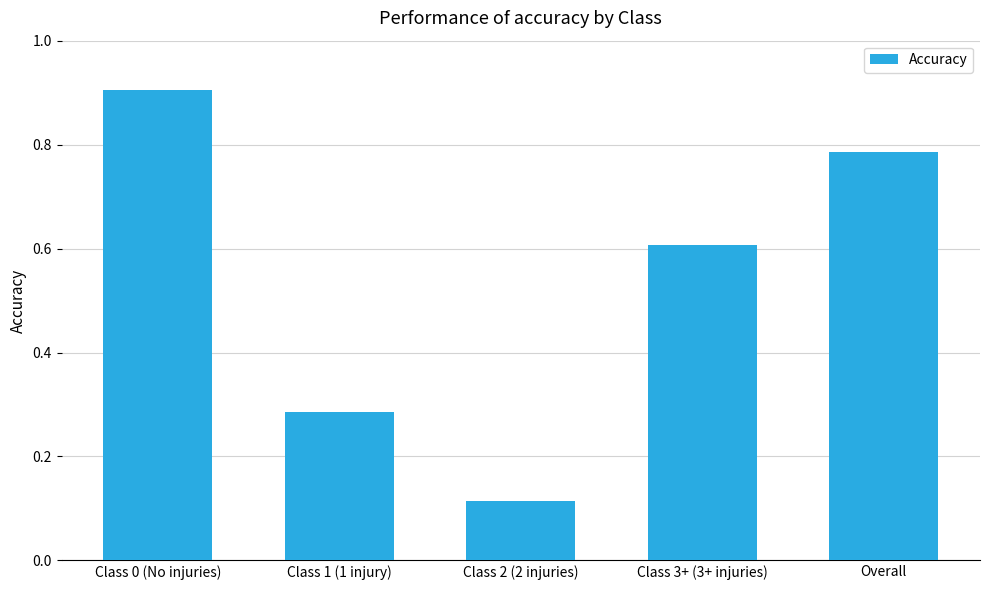

Is it true that the value at Class 3+ (3+ injuries) is 0.1?

False